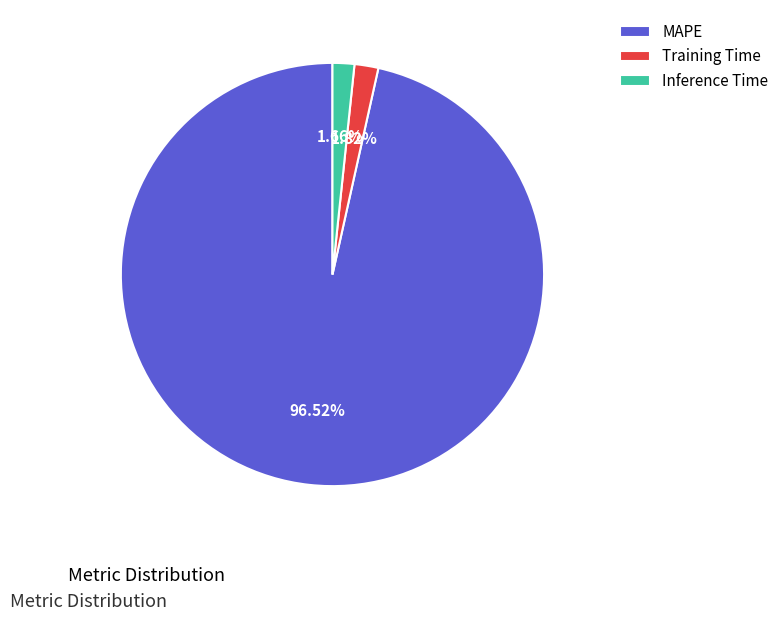

Which slice is the largest?

MAPE